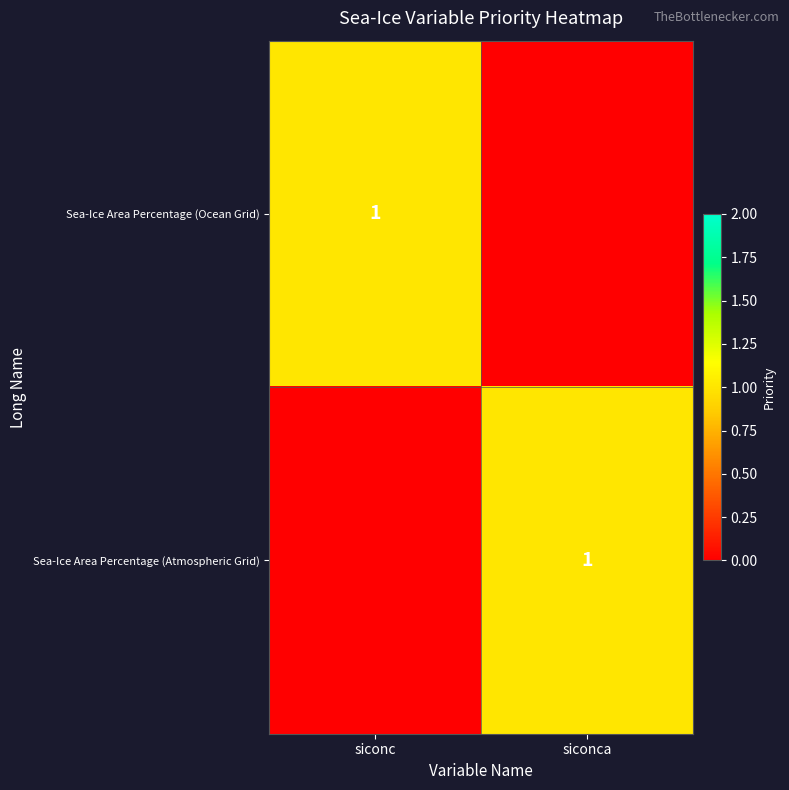

The Sea-Ice Area Percentage (Ocean Grid) series shows 1 at siconc. True or false?

True